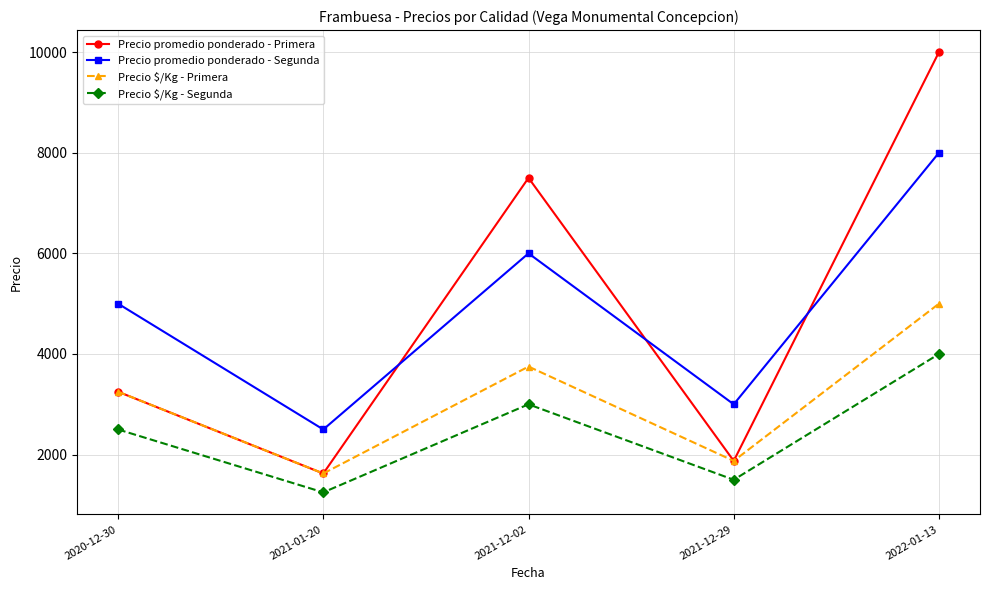

Which series changed the most between 2020-12-30 and 2021-12-02?

Precio promedio ponderado - Primera